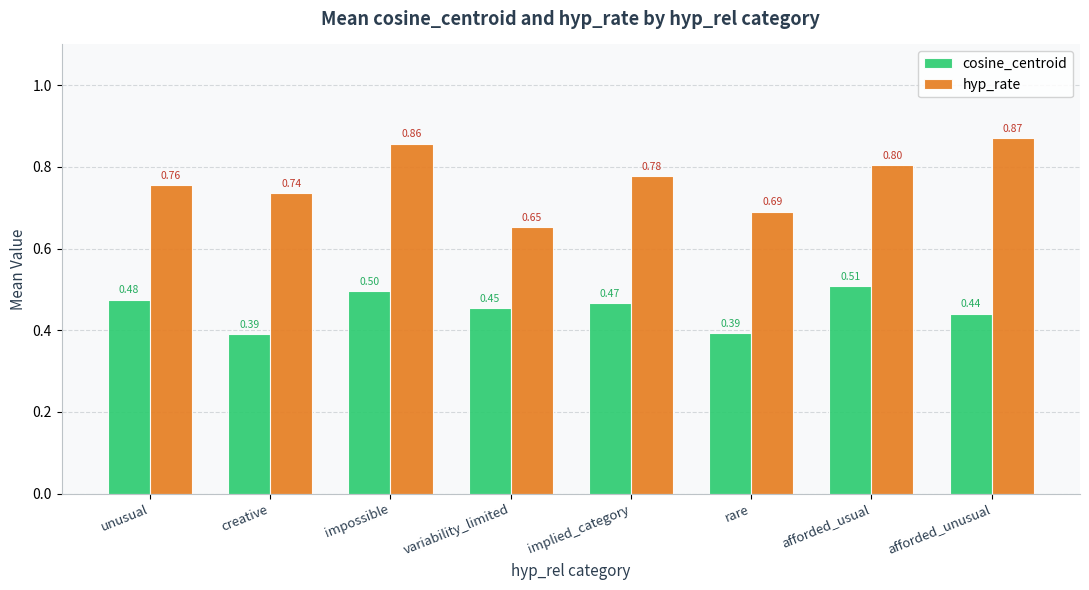

Which series changed the most between unusual and afforded_unusual?

hyp_rate